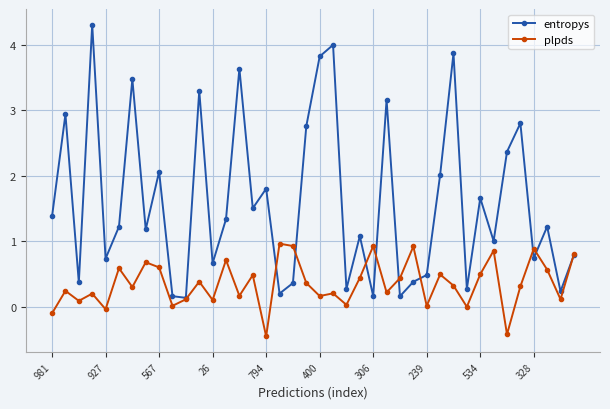

Which series has the largest total across all categories?

entropys